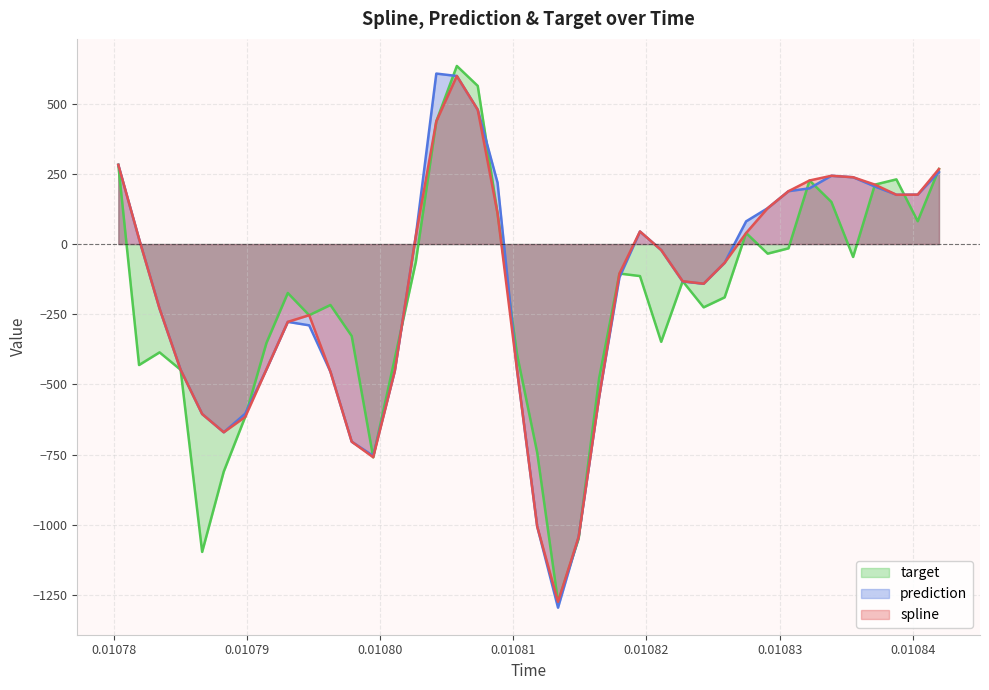

What is the maximum value shown in the chart?

634.2